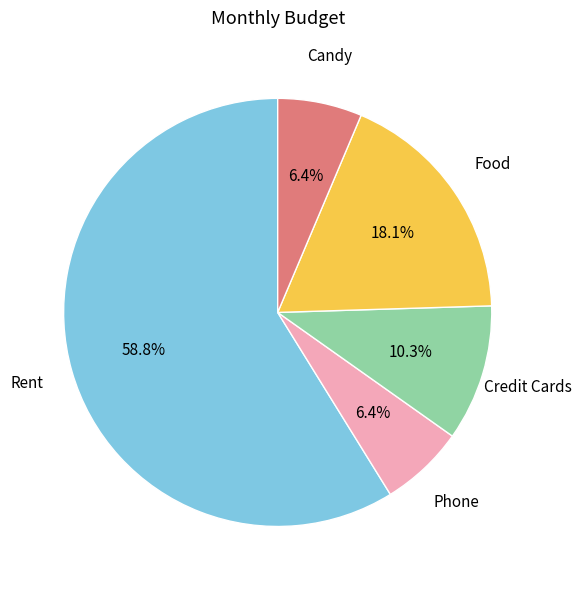

Which category has the biggest portion of the pie?

Rent